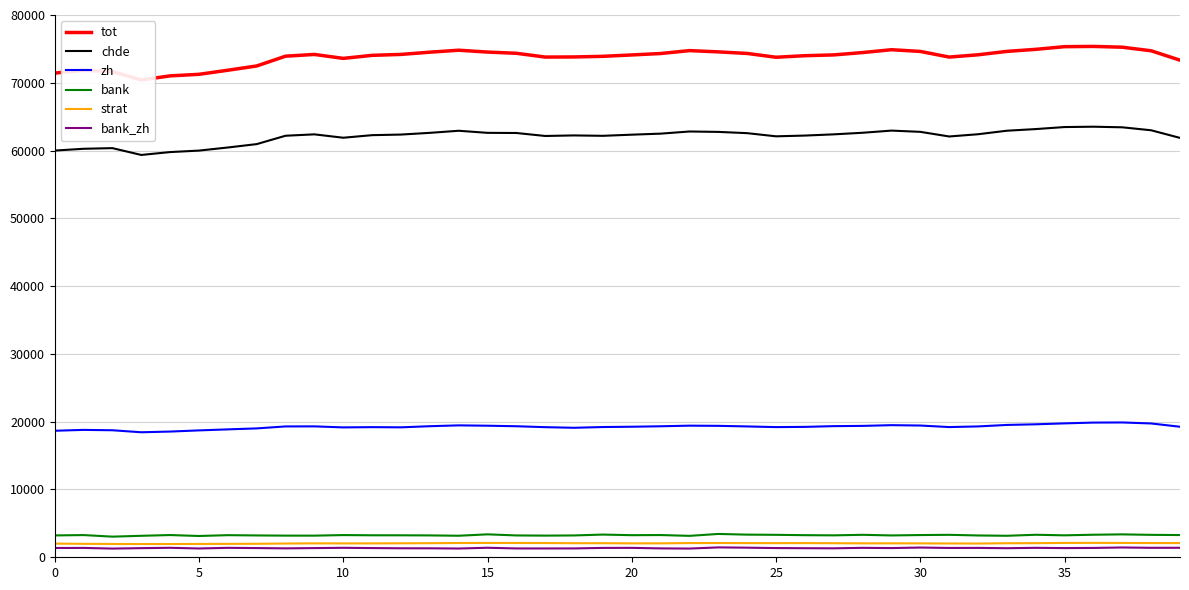

What is the maximum value for strat?

2126